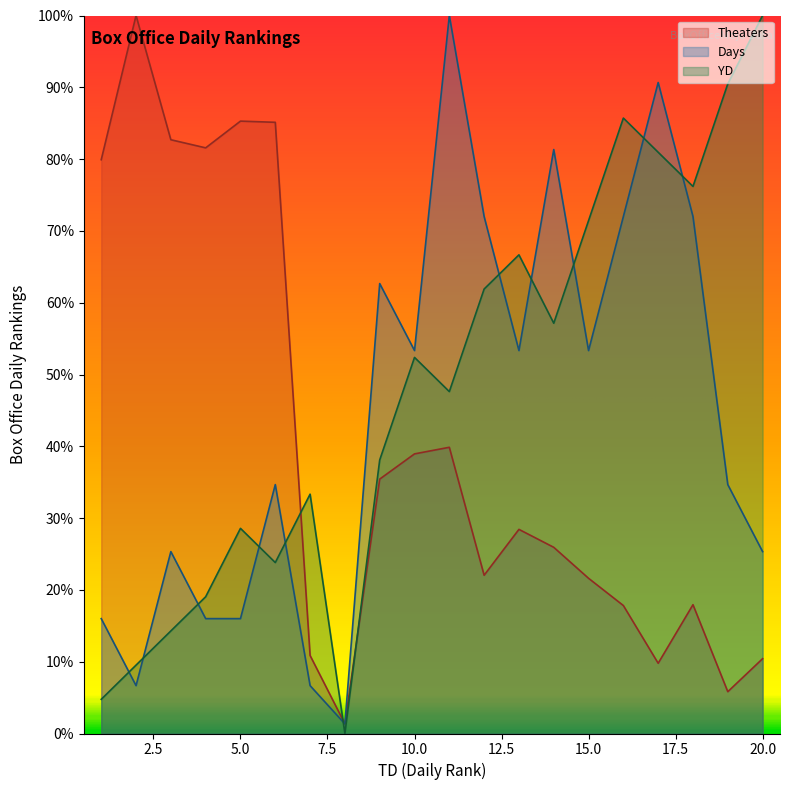

Which label corresponds to the smallest value in the chart?

8